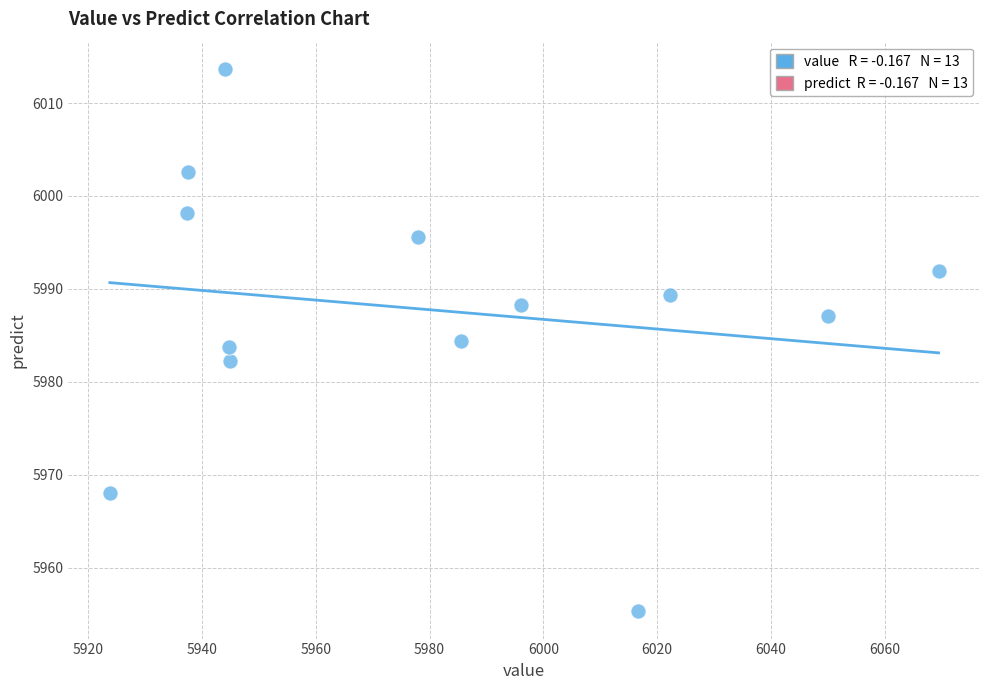

What is the range of Y values (max minus min)?

58.4